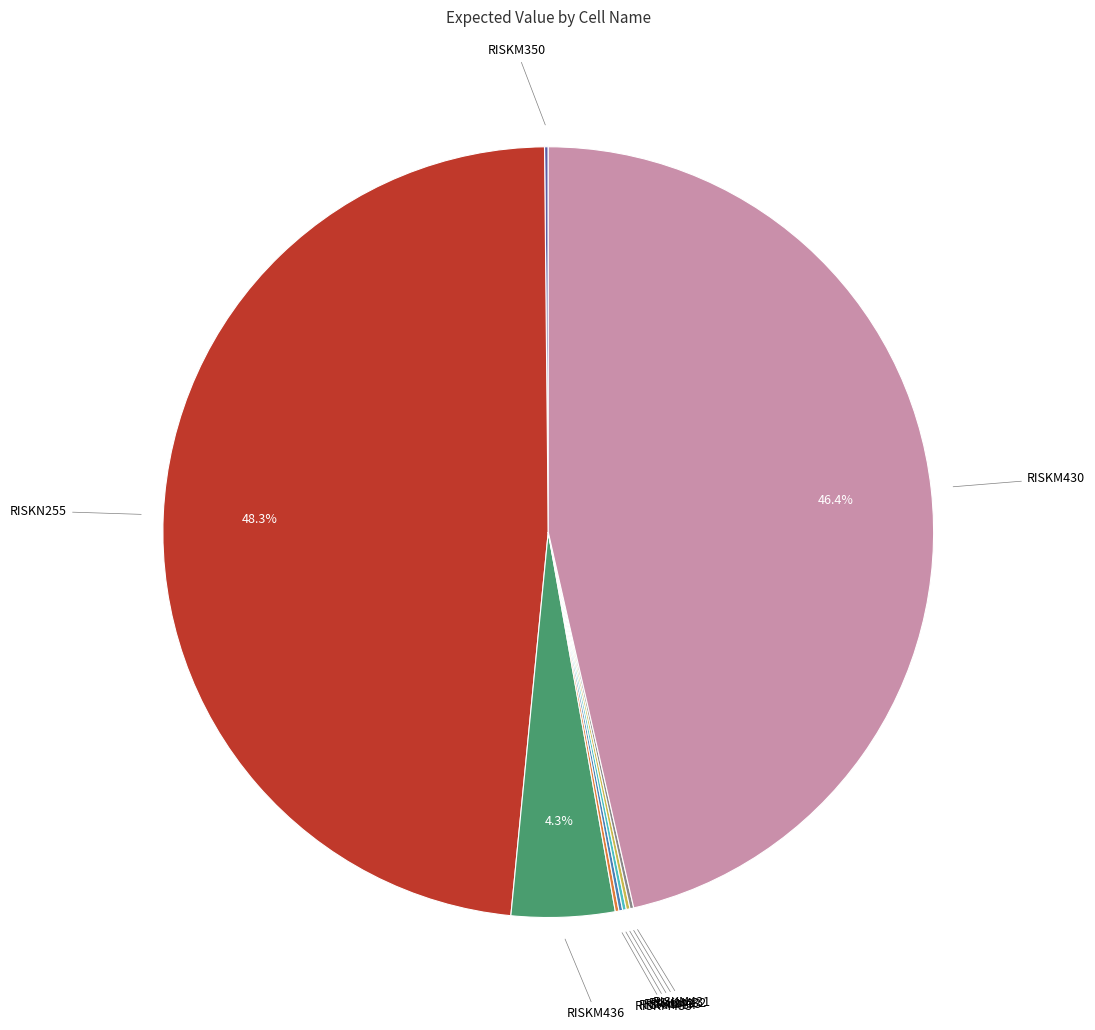

Is there any slice that represents more than half of the pie?

No